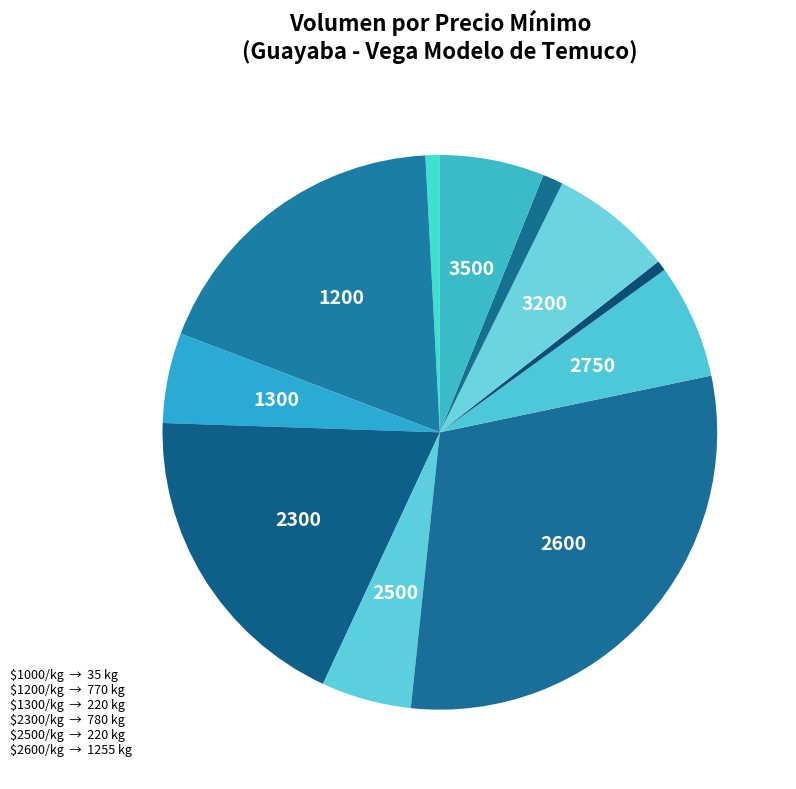

How many segments does this pie chart have?

11